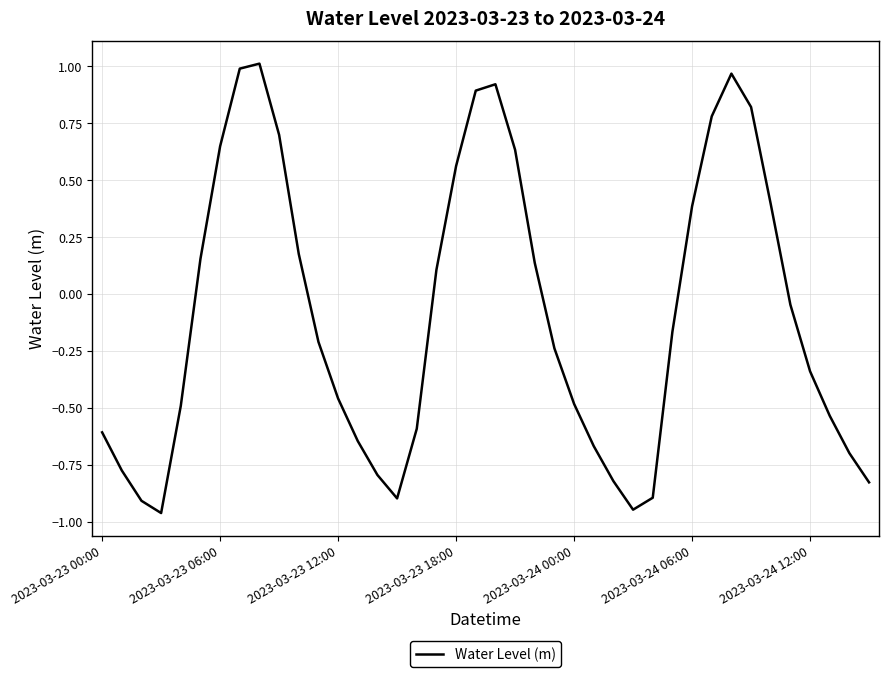

What is the sum of all values?

-3.7